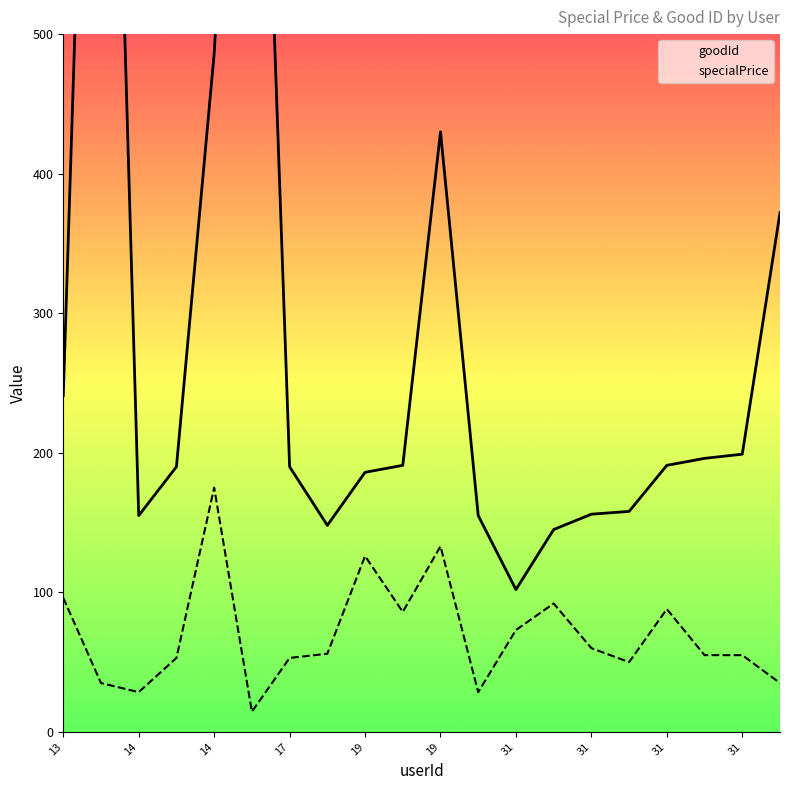

What is the label of the 20th point from the left?

19